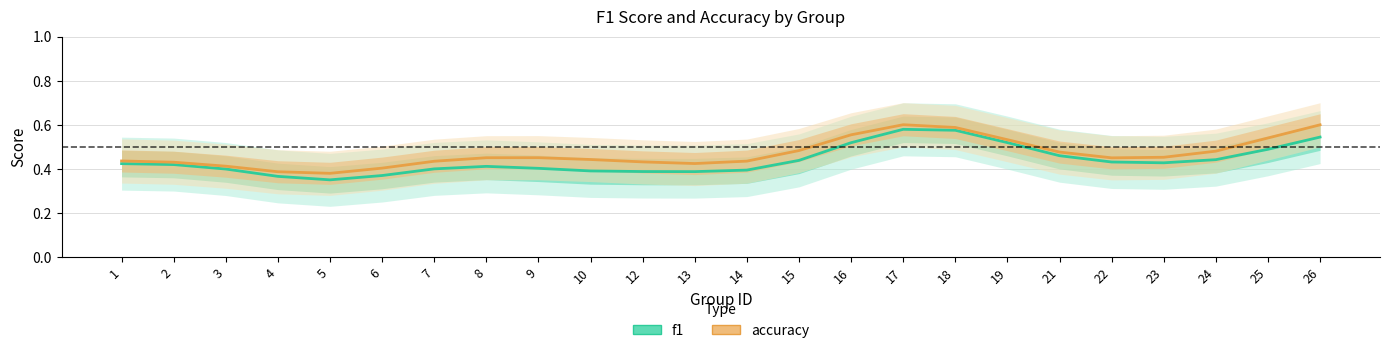

What are all the series names shown in the legend?

f1, accuracy